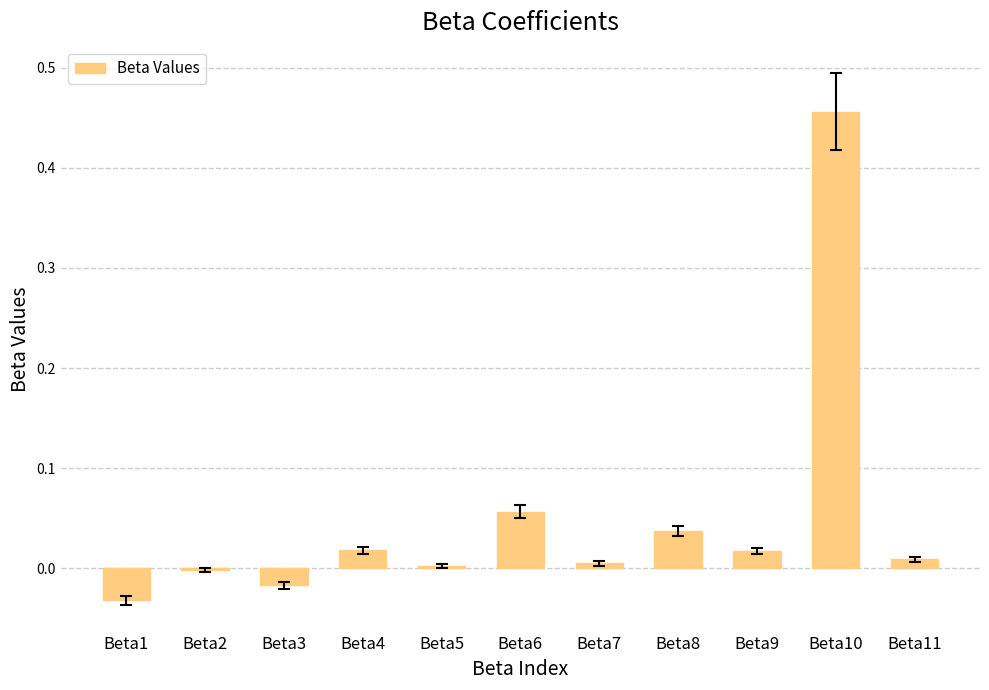

The chart shows a value of 0.0 at Beta9. True or false?

True